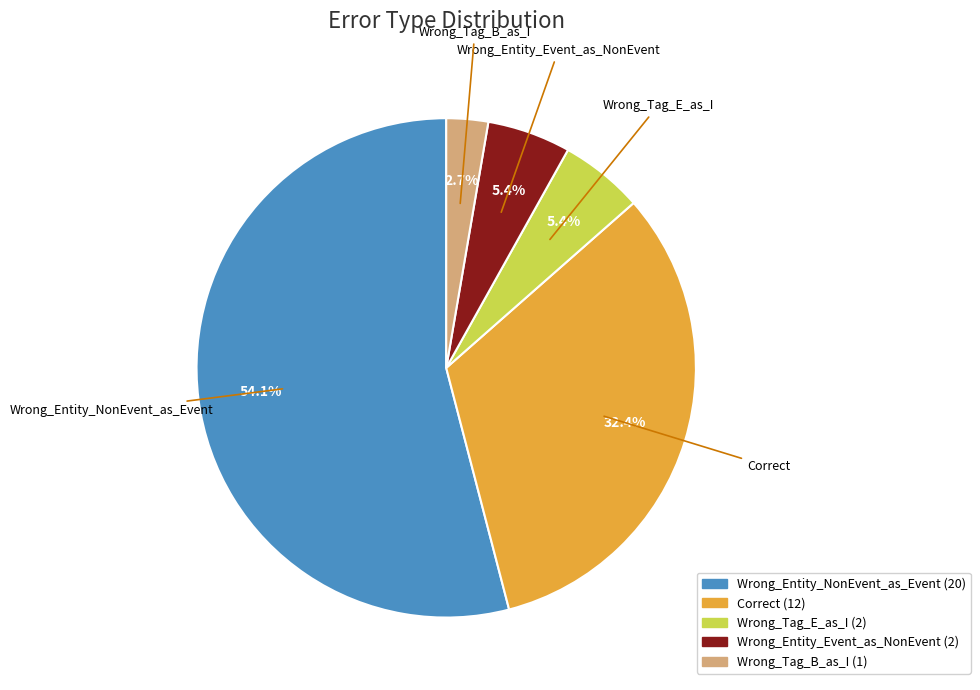

To the nearest percent, what portion does Wrong_Entity_NonEvent_as_Event represent?

54%